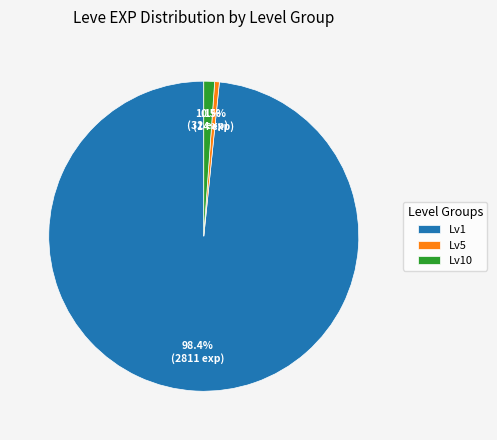

Rank the categories by value from lowest to highest.

Lv5, Lv10, Lv1